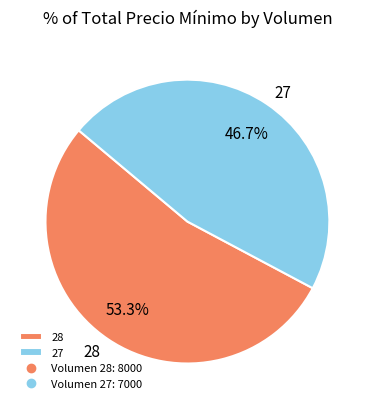

Rank the categories by value from lowest to highest.

27, 28